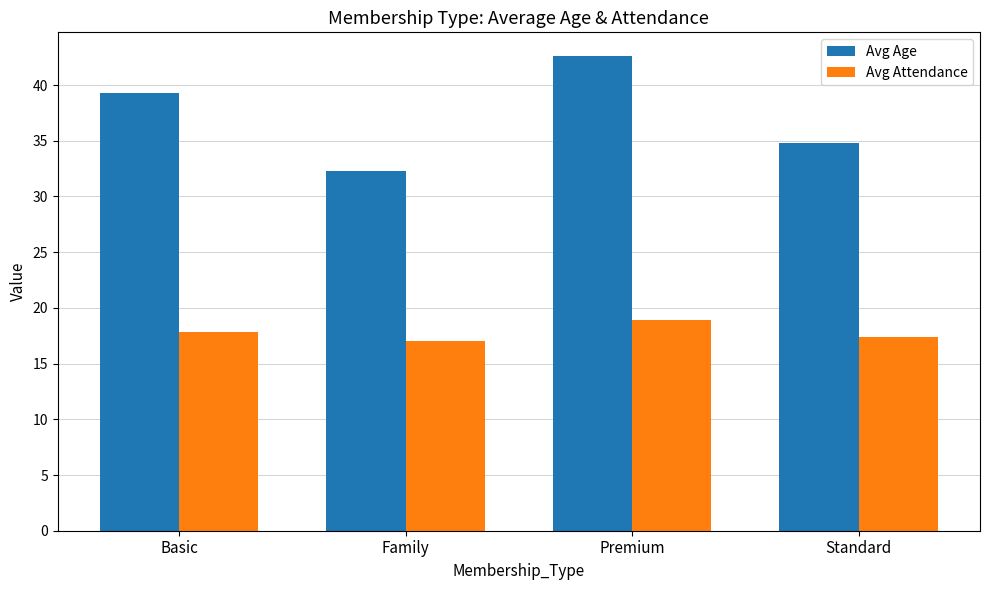

Read the Avg Age value at Basic.

39.3